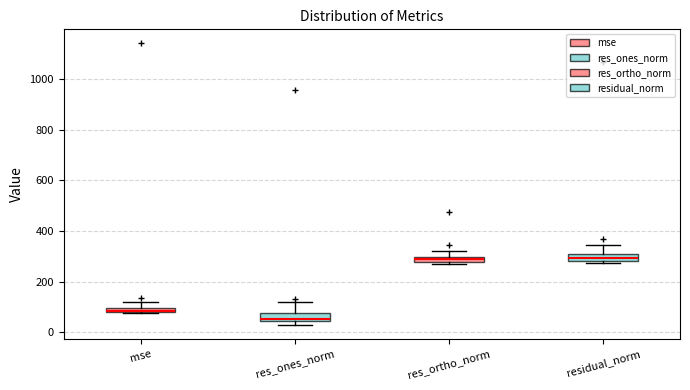

Where does the upper whisker of the box for mse end on the y-axis? The values are not printed on the chart, so give them approximately, as read against the axis.

120